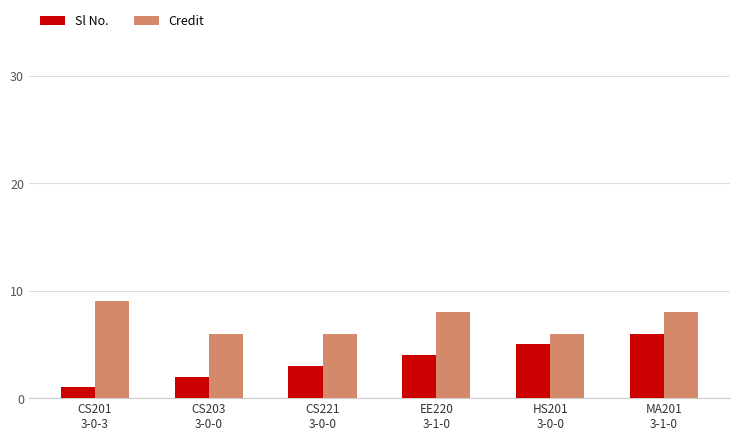

Are the bars horizontal?

No